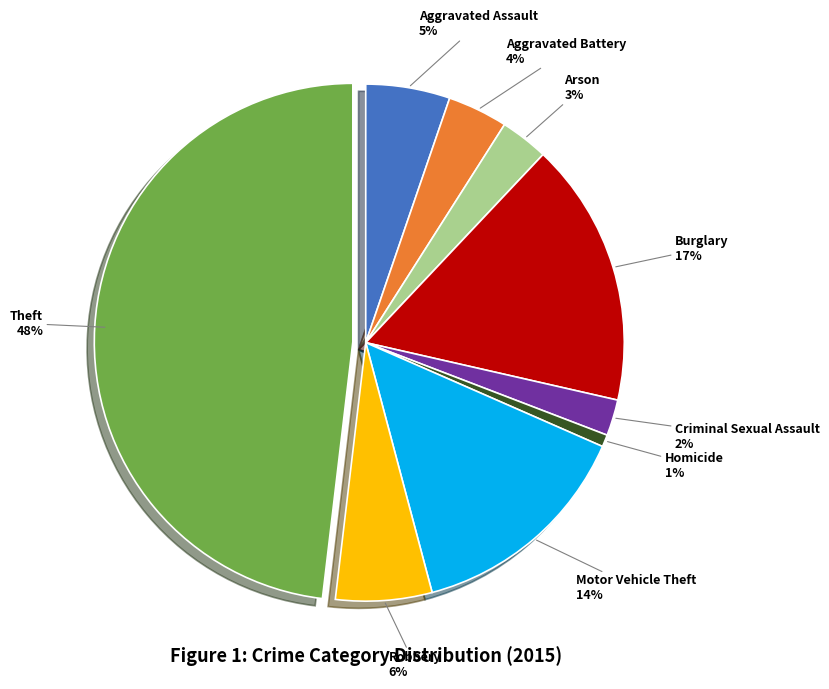

Does Criminal Sexual Assault represent more than half of the total?

No